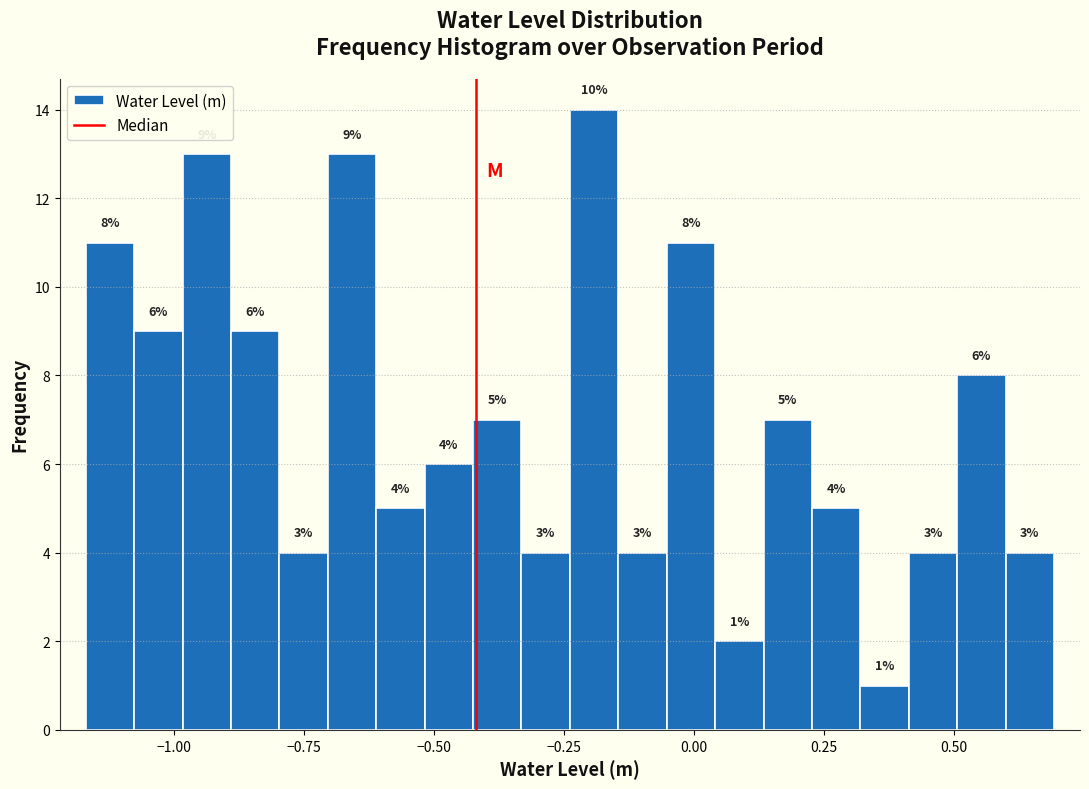

Around what value on the x-axis is the tallest bar? Give the approximate position of its centre, as read against the axis.

-0.20